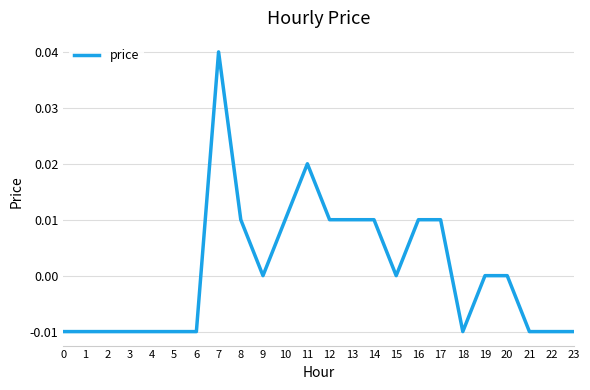

Is it true that the value at 12 is 0.0?

True